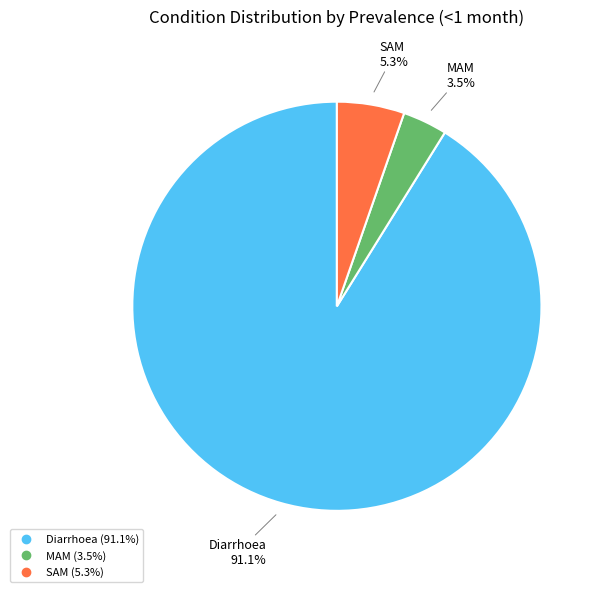

Do SAM and MAM together represent more than half of the pie?

No